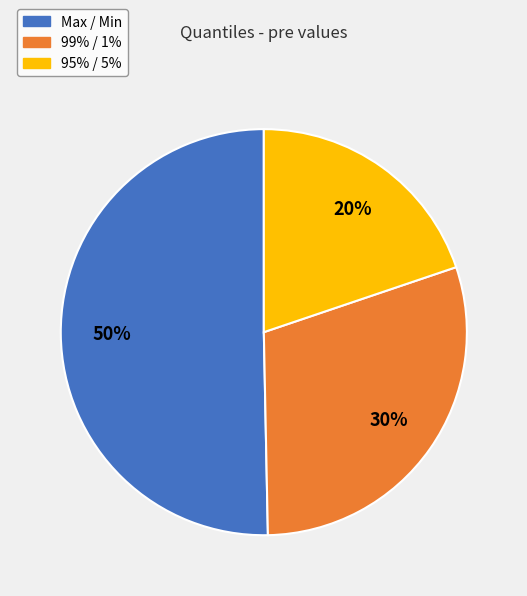

Count the number of slices in the pie.

3